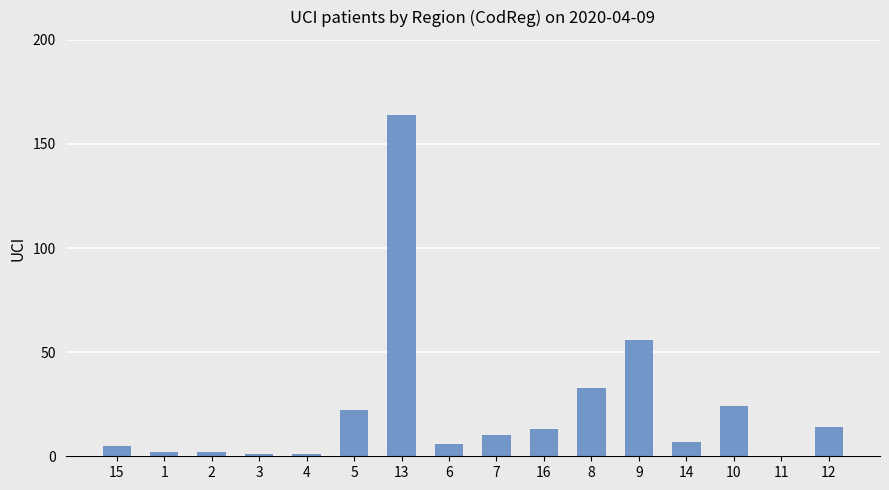

What is the change in value from 10 to 12?

-10